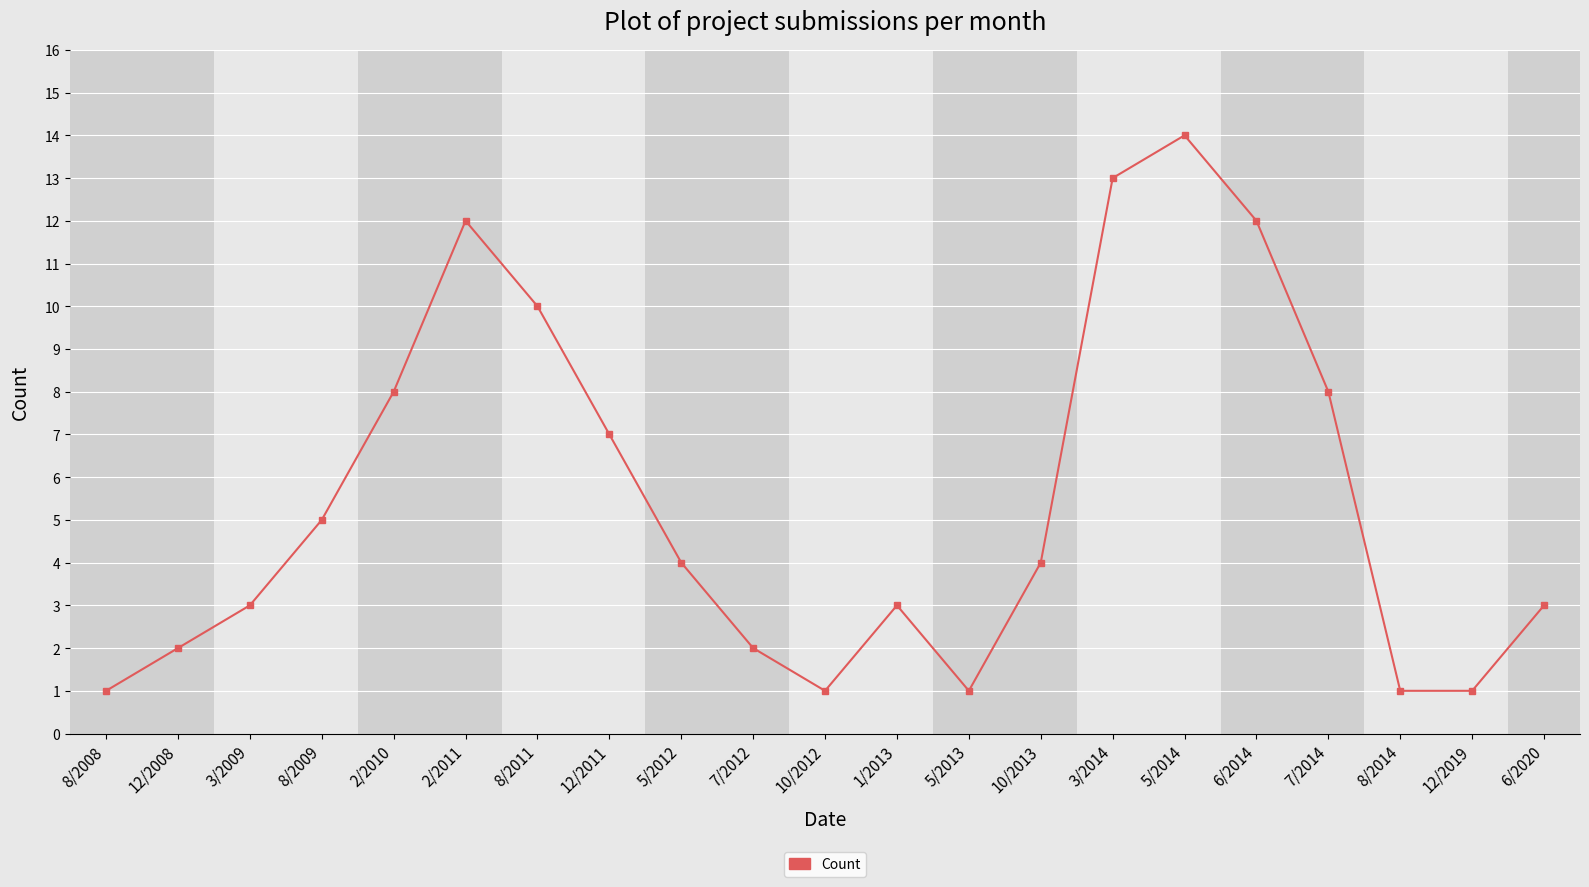

Reading left to right, extract all data points from this chart.

8/2008=1	12/2008=2	3/2009=3	8/2009=5	2/2010=8	2/2011=12	8/2011=10	12/2011=7	5/2012=4	7/2012=2	10/2012=1	1/2013=3	5/2013=1	10/2013=4	3/2014=13	5/2014=14	6/2014=12	7/2014=8	8/2014=1	12/2019=1	6/2020=3